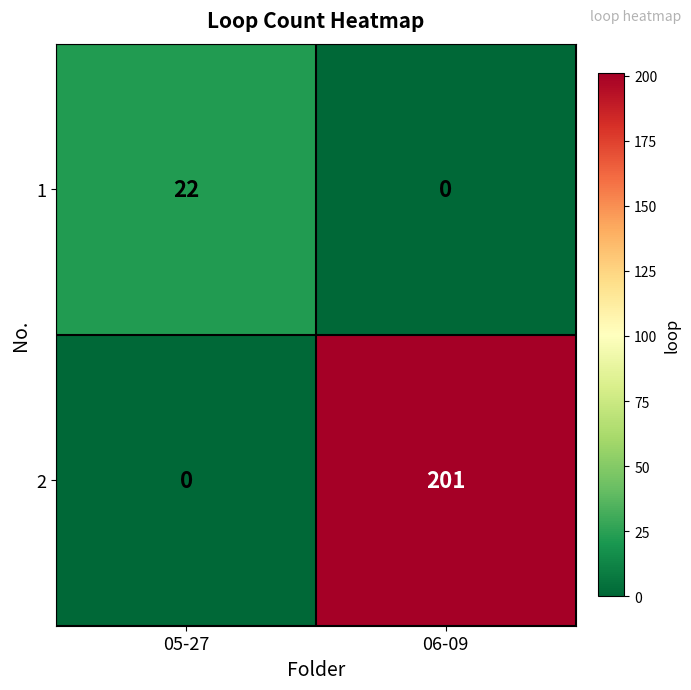

At which label is 2 closest to 100?

05-27